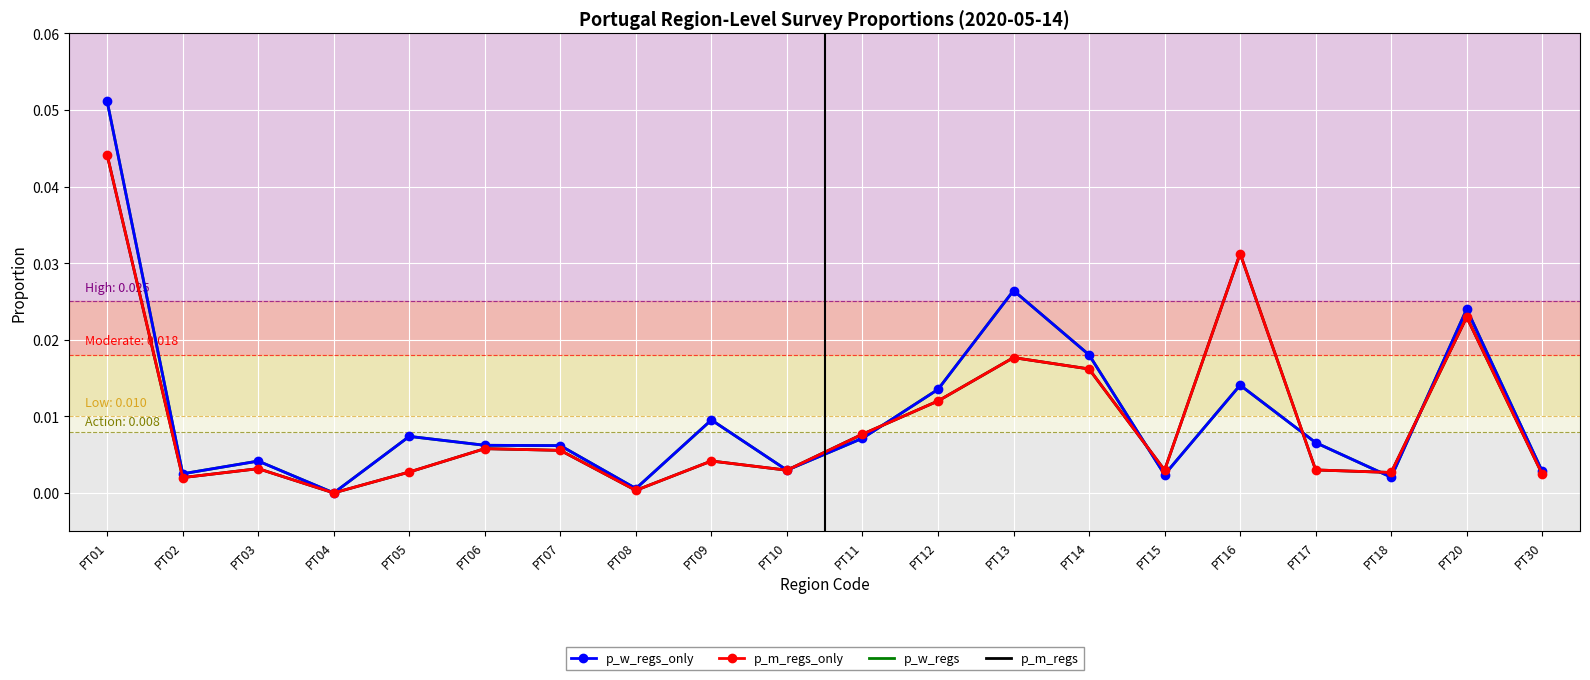

How many intersections are there between p_w_regs_only and p_m_regs?

6